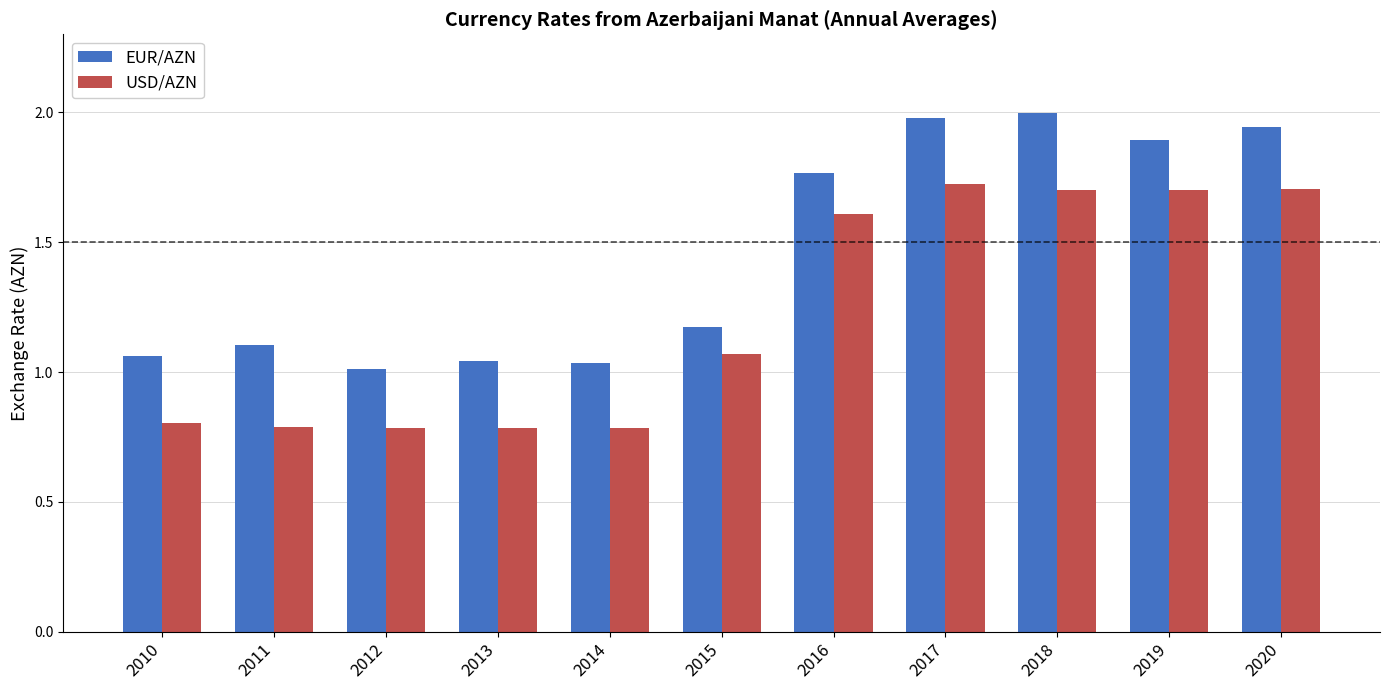

Is it true that EUR/AZN equals 0.2 at 2010?

False